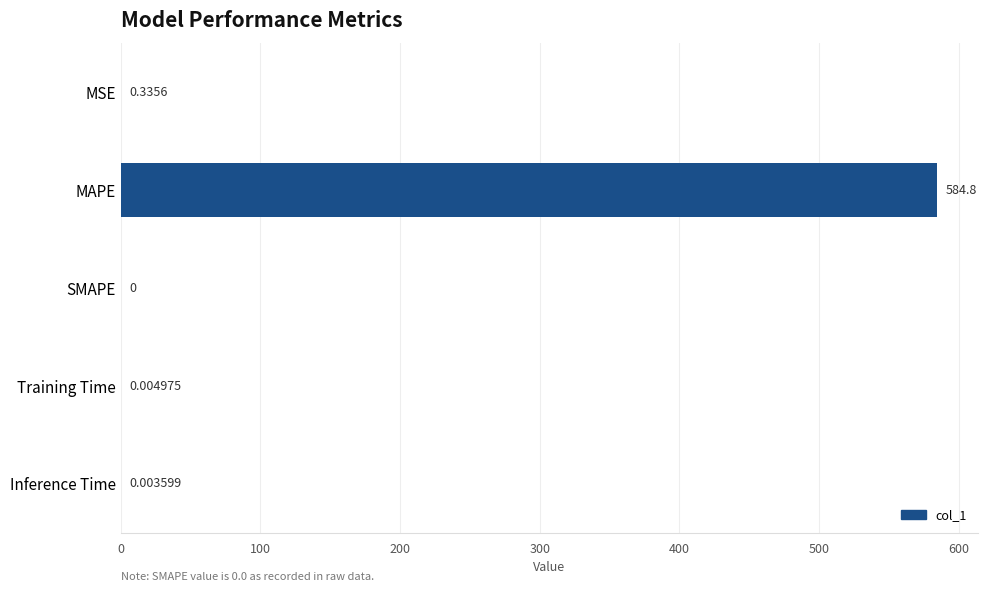

Which has a higher value, Inference Time or Training Time?

Training Time